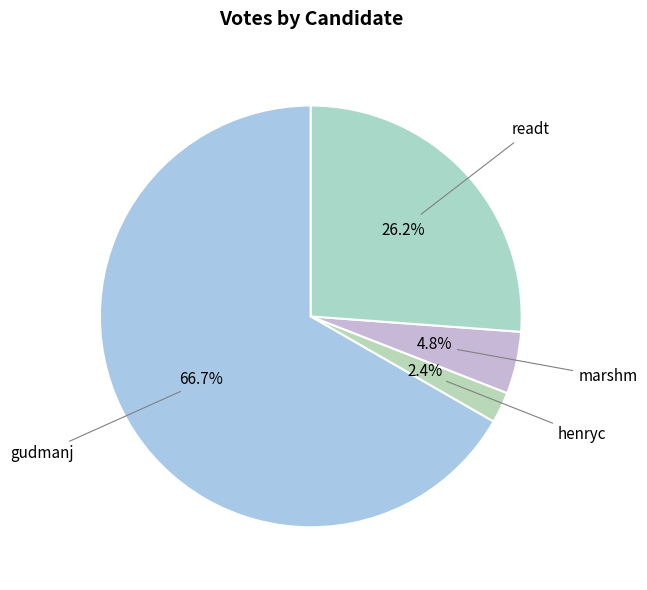

What is the smallest slice in the pie chart?

henryc